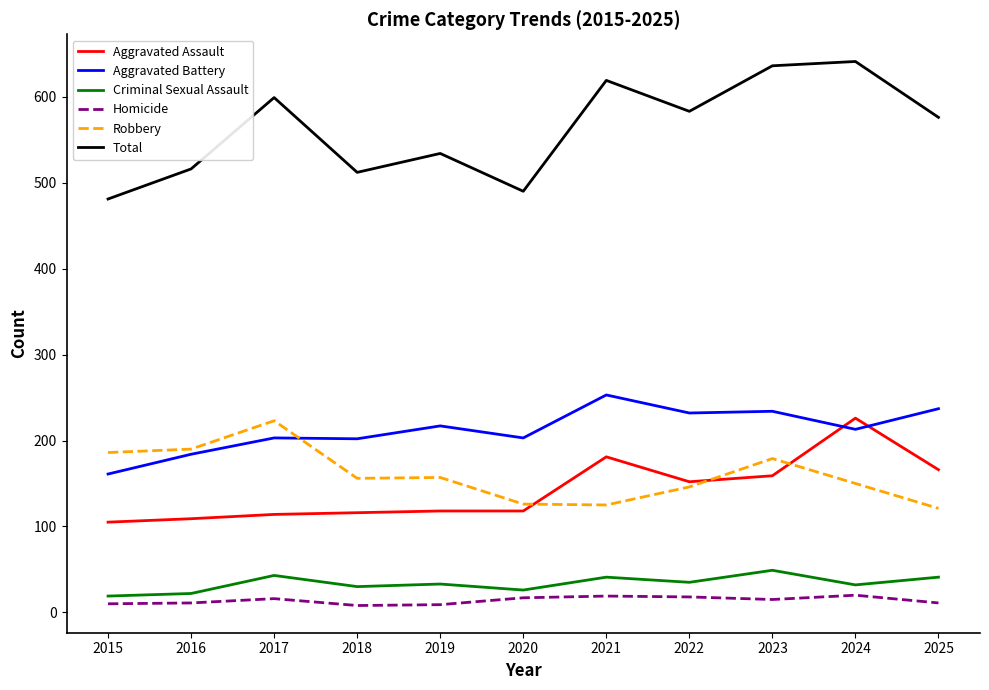

In Total, how many points are higher than both neighbors (excluding endpoints)?

4